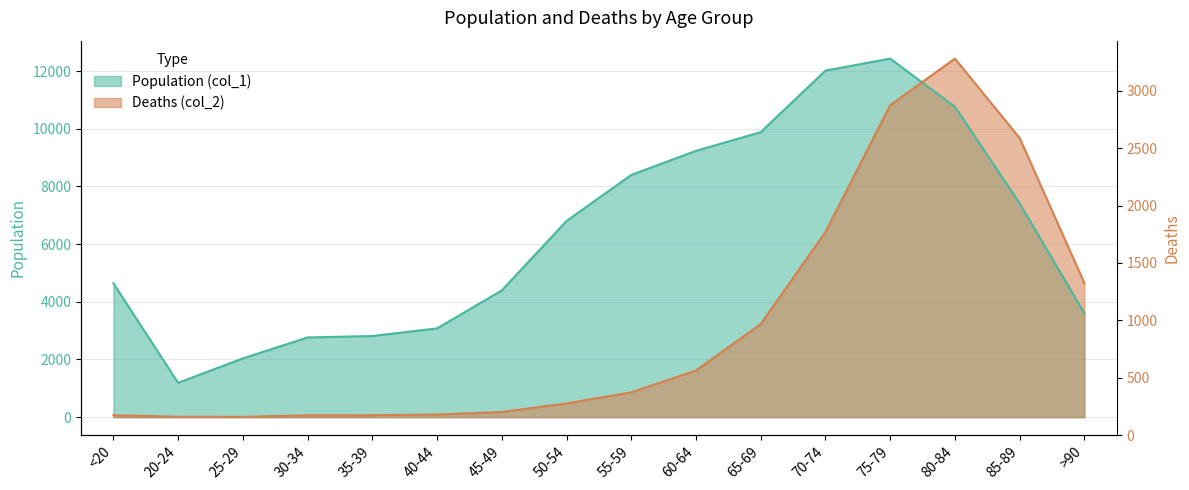

Which category has the highest value in the Deaths (col_2) series?

80-84